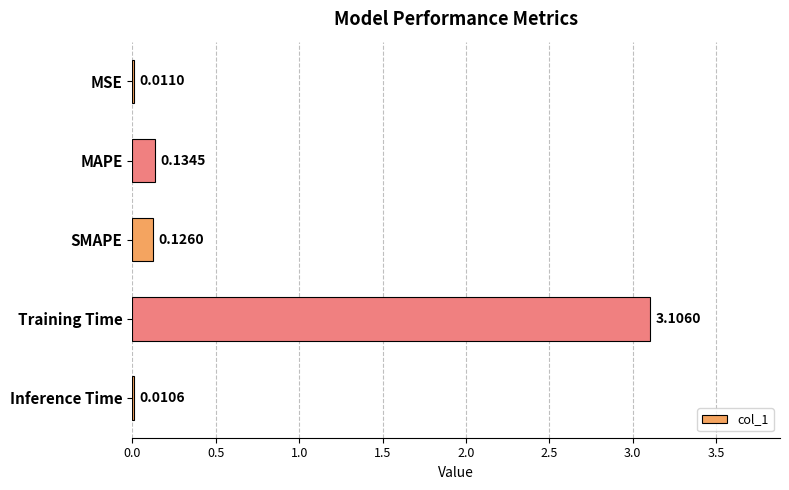

What is the sum of all values?

3.4